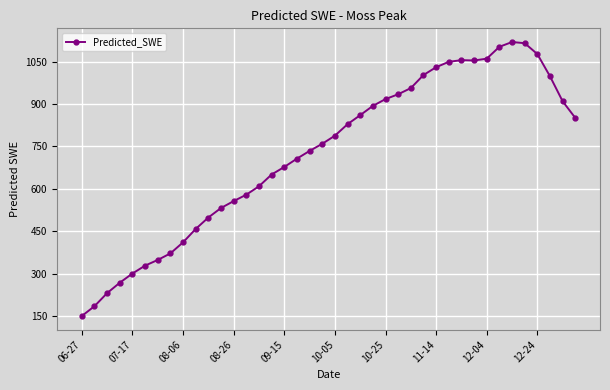

What is the minimum value shown in the chart?

151.4